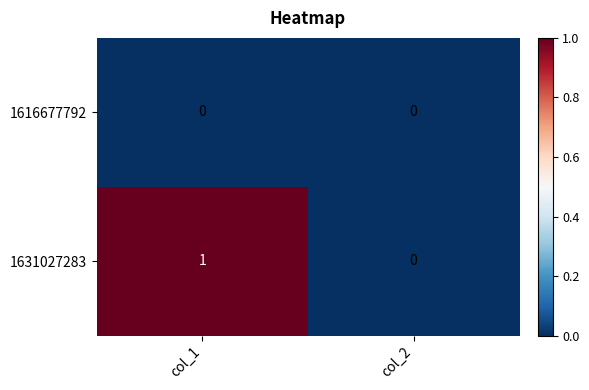

Which series has the largest total across all categories?

1631027283